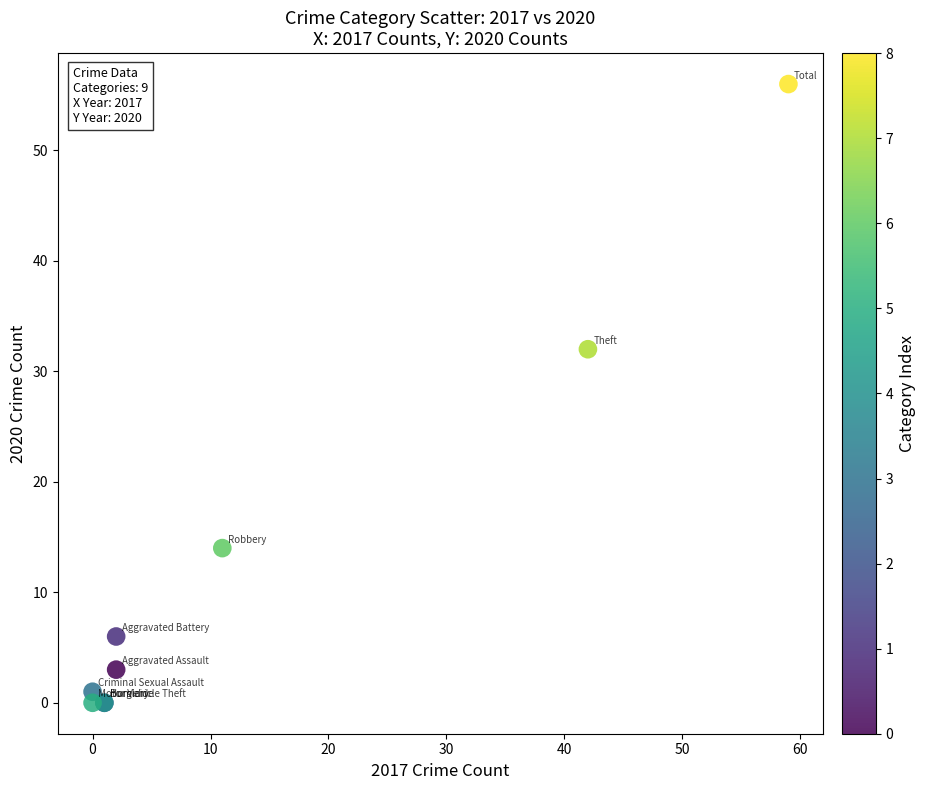

What Y value in the scatter plot is closest to 28?

32